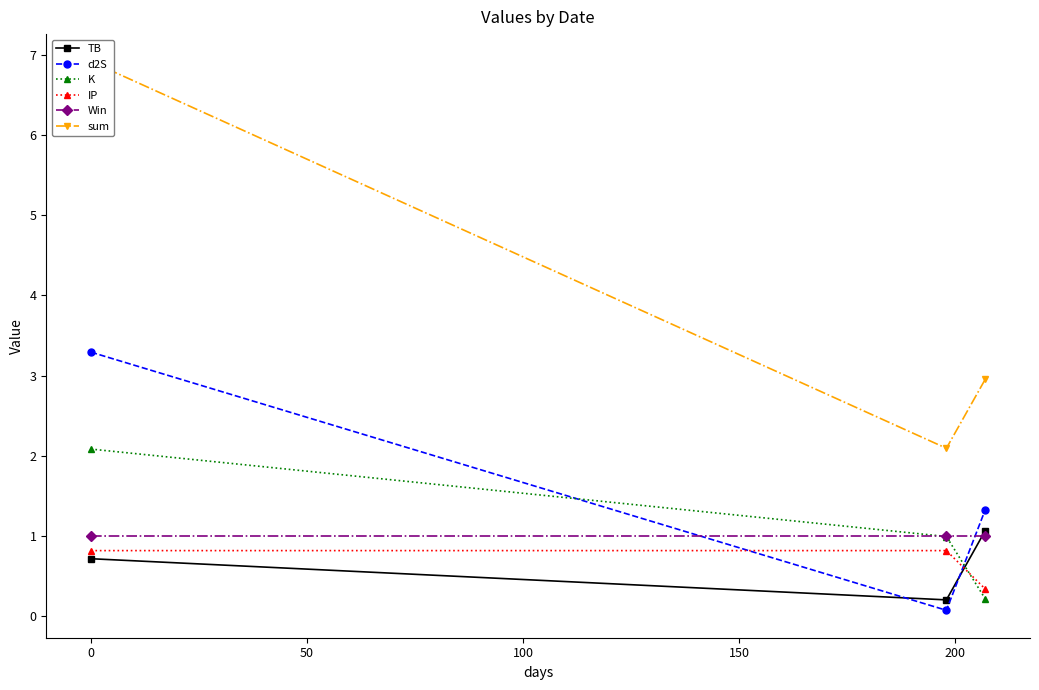

What is the value of the Win point at the 1st from the left?

1.0